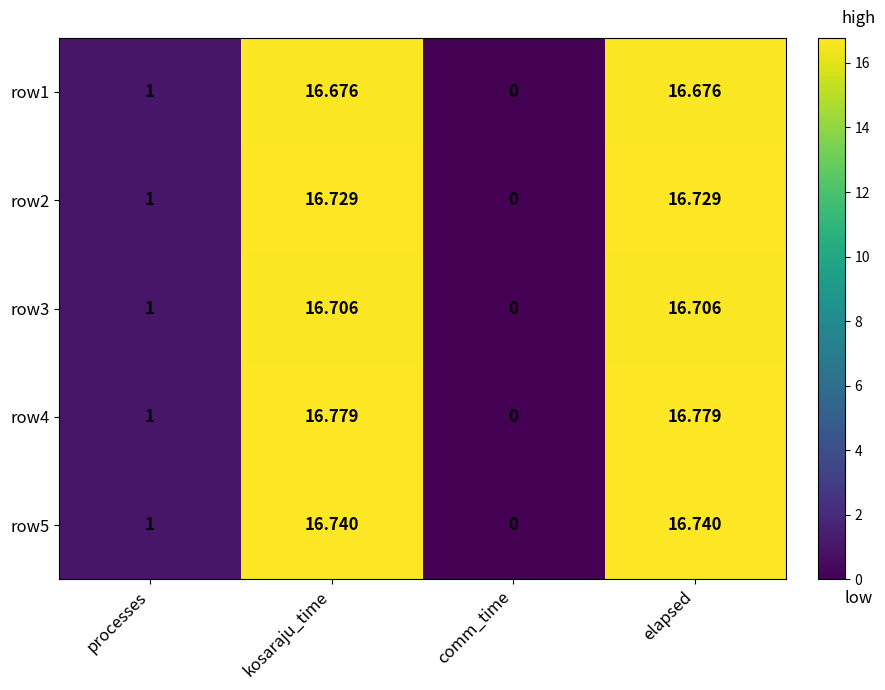

Where does the row3 series first go above 16?

kosaraju_time